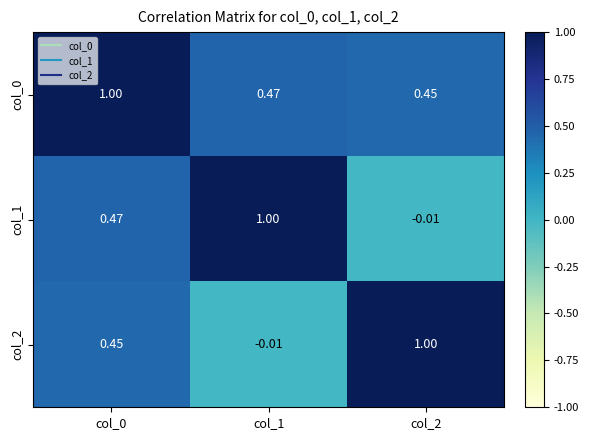

Is the value of col_0 at col_2 greater than the value of col_2 at col_2?

No